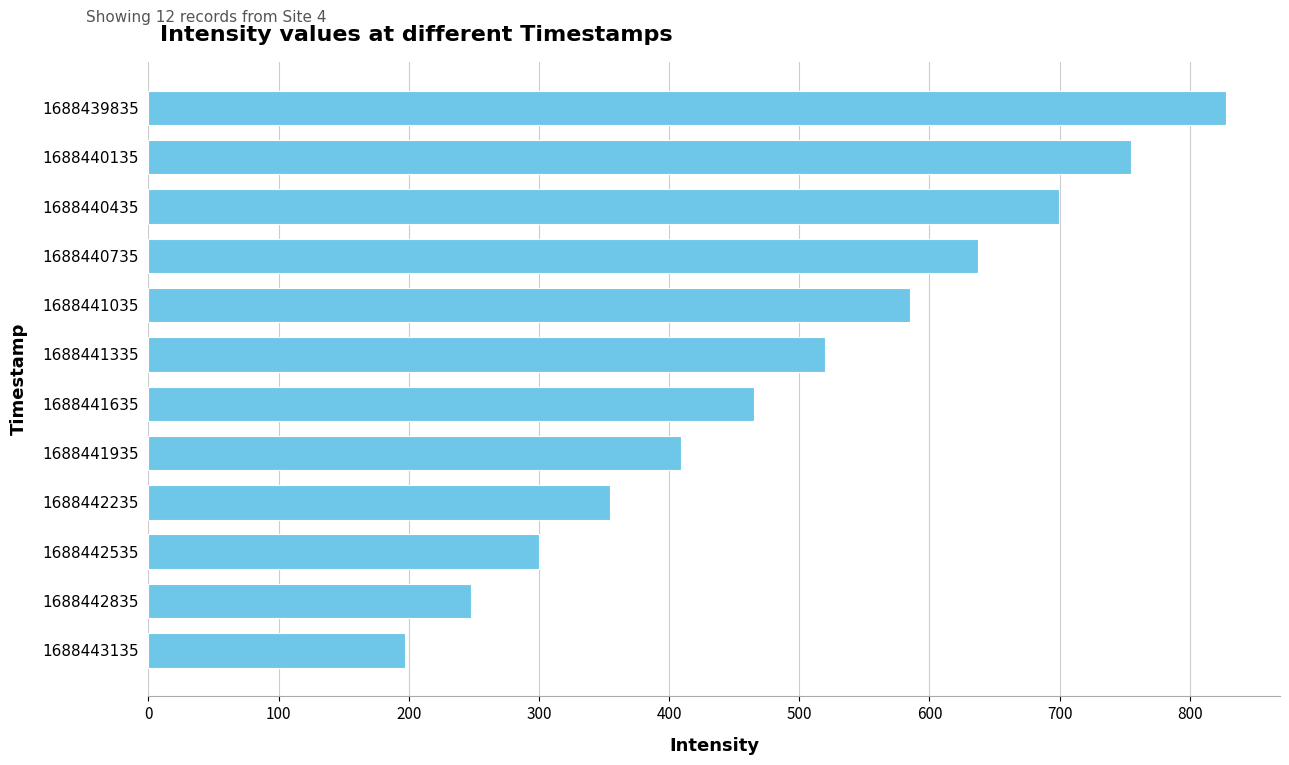

Are the bars horizontal?

Yes